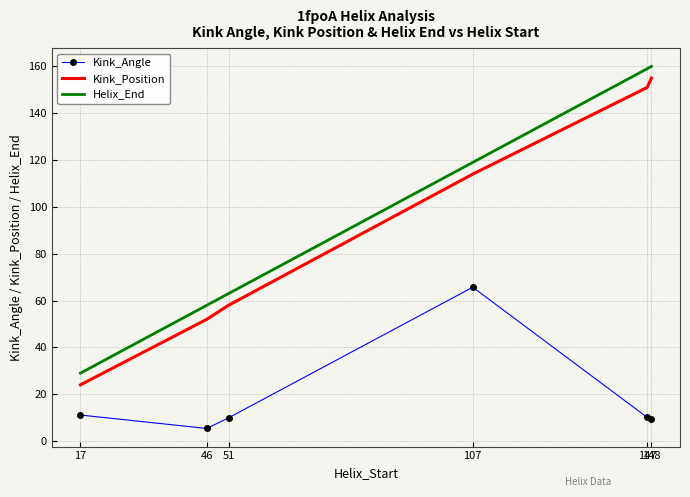

True or false: Kink_Angle and Kink_Position intersect in this chart.

False